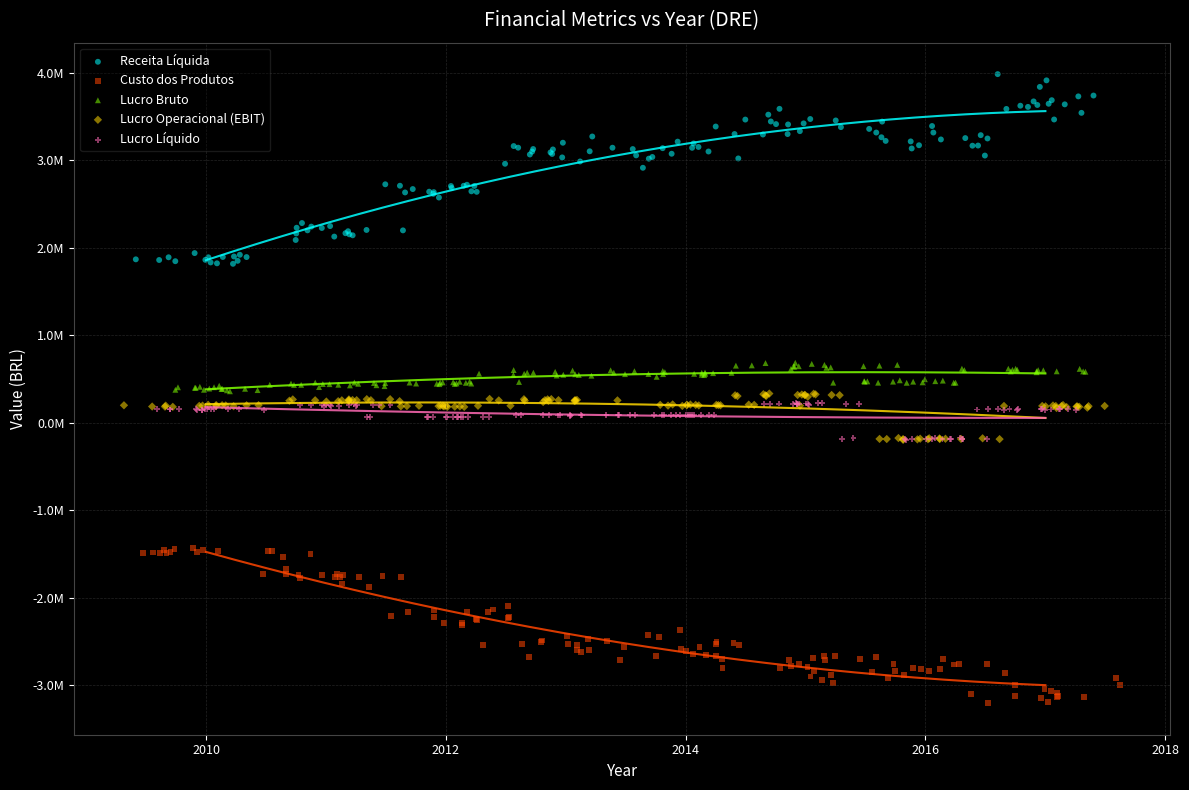

What are all the series names shown in the legend?

Receita Líquida, Custo dos Produtos, Lucro Bruto, Lucro Operacional (EBIT), Lucro Líquido